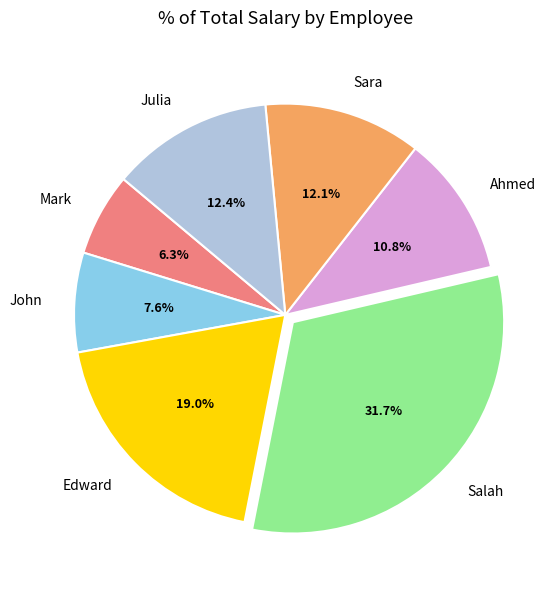

Count the number of slices in the pie.

7